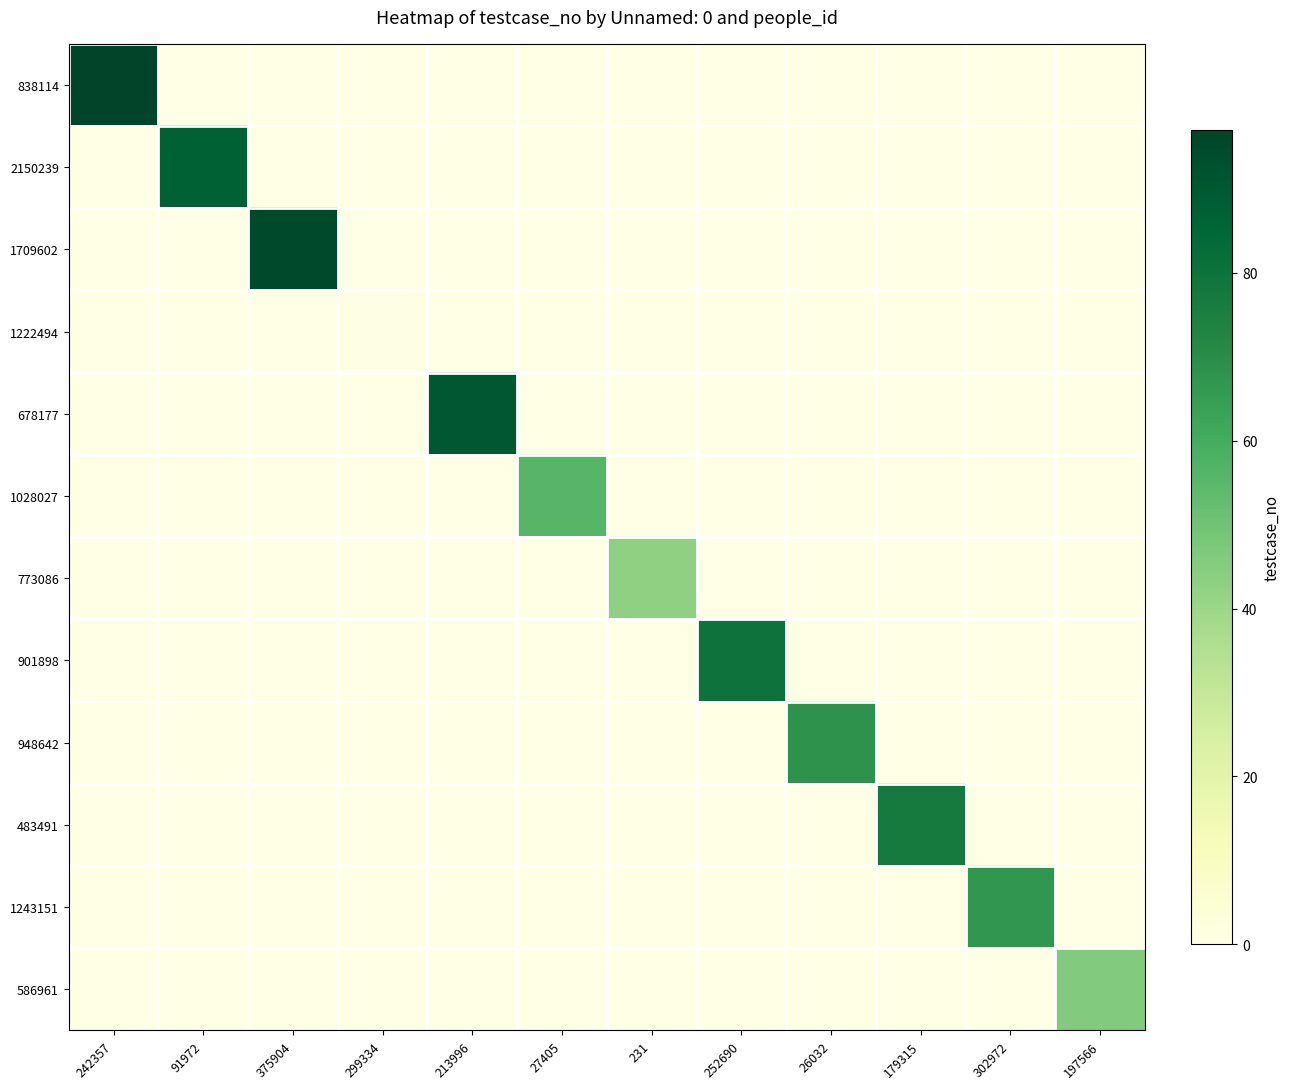

Which series has the widest spread of values?

838114